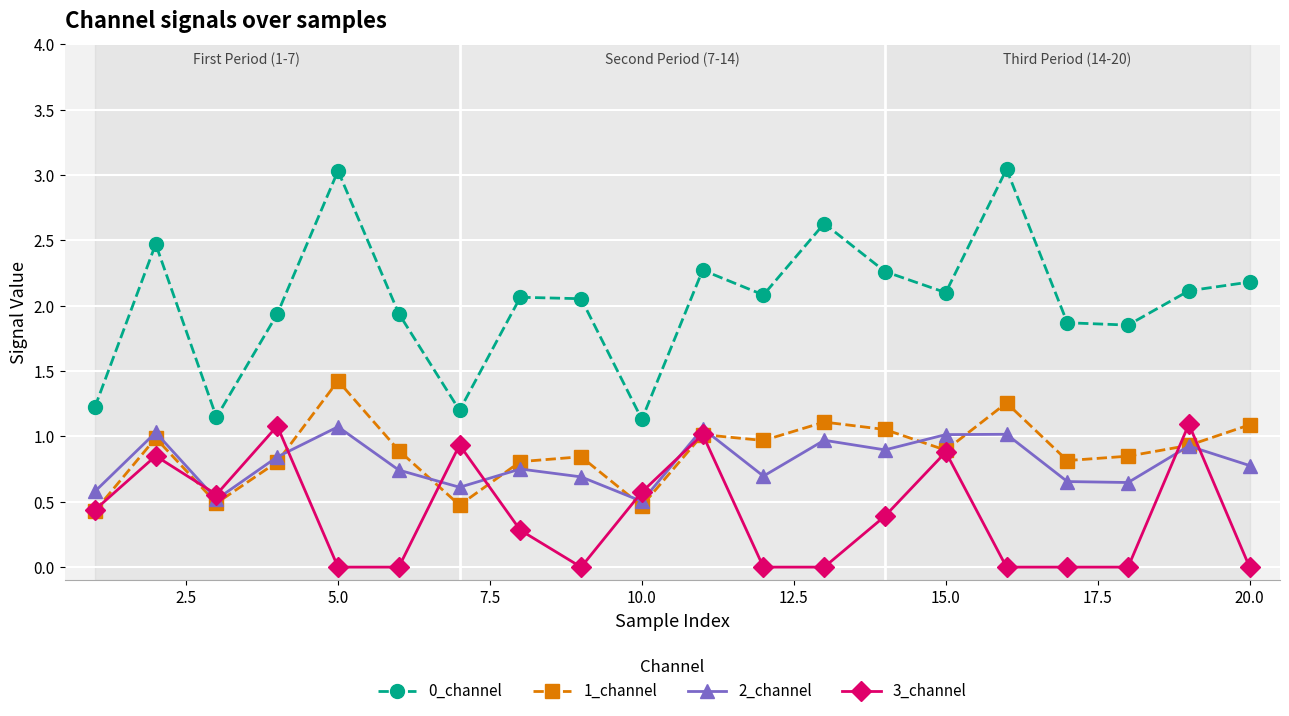

What is the value of the 0_channel point at the 1st from the left?

1.2